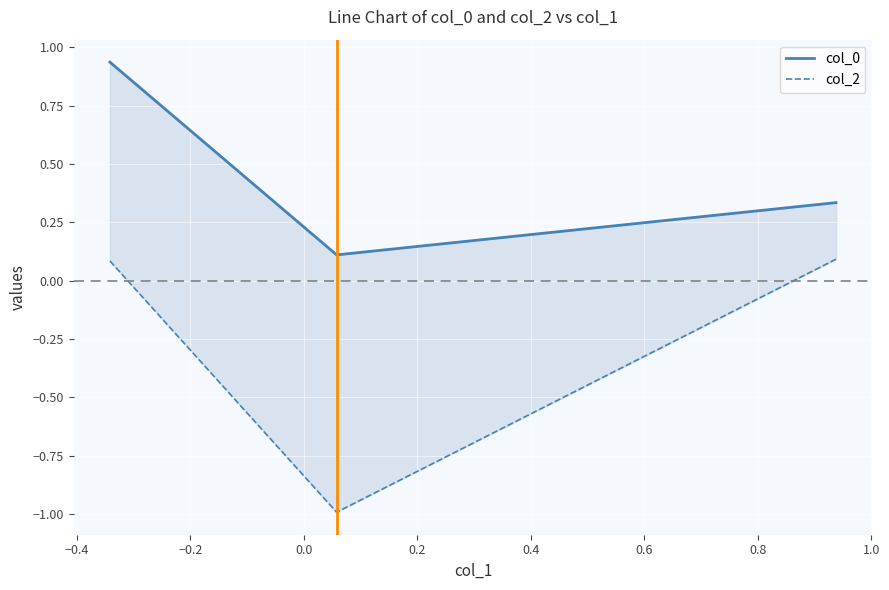

What is the average value of the col_0 series?

0.5